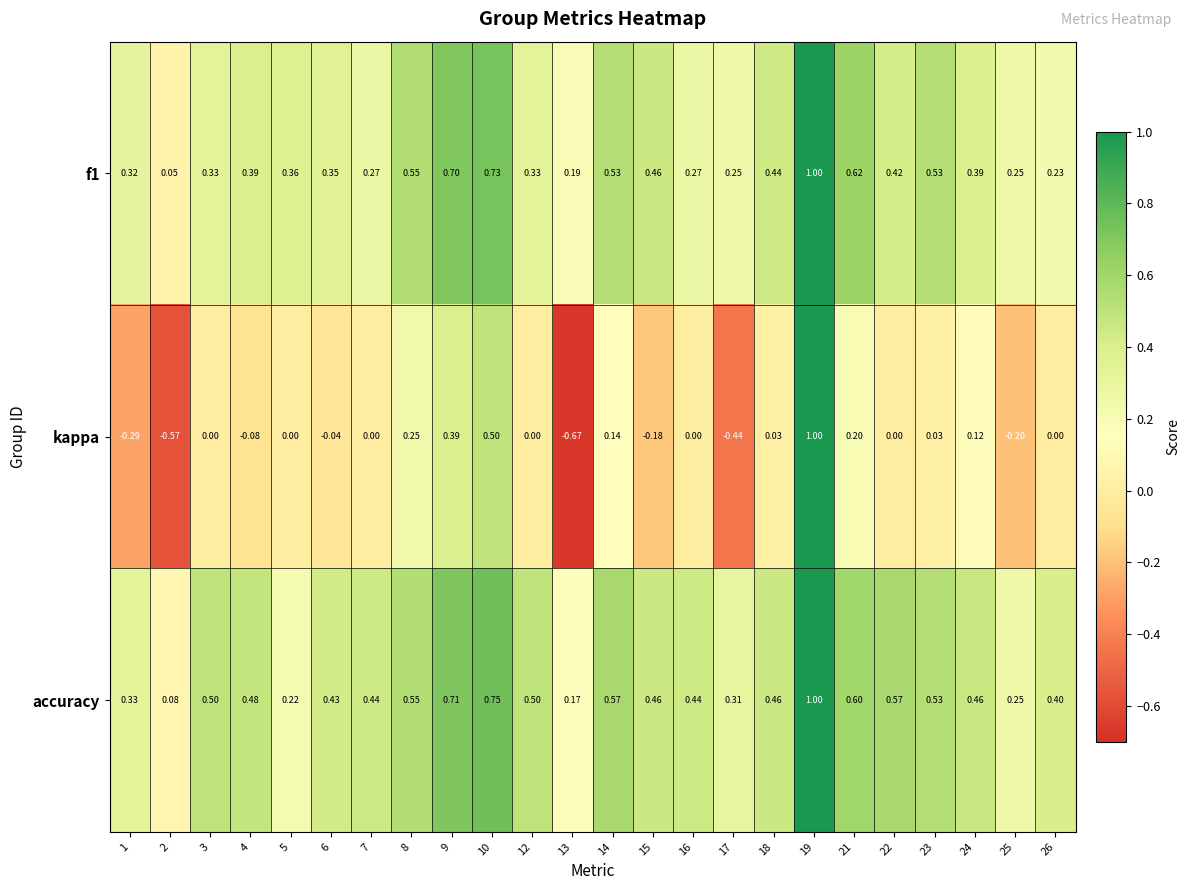

What is the spread (max minus min) of values at 23?

0.5